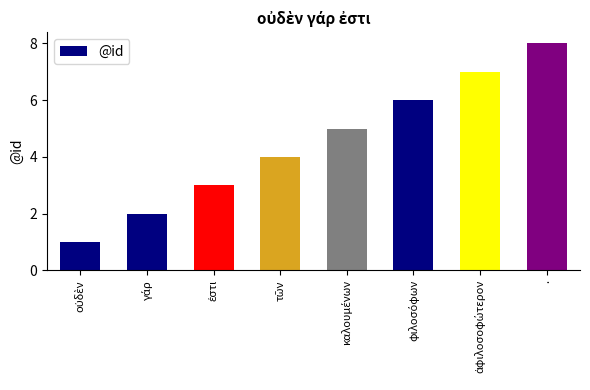

How many values are between 3 and 7?

5